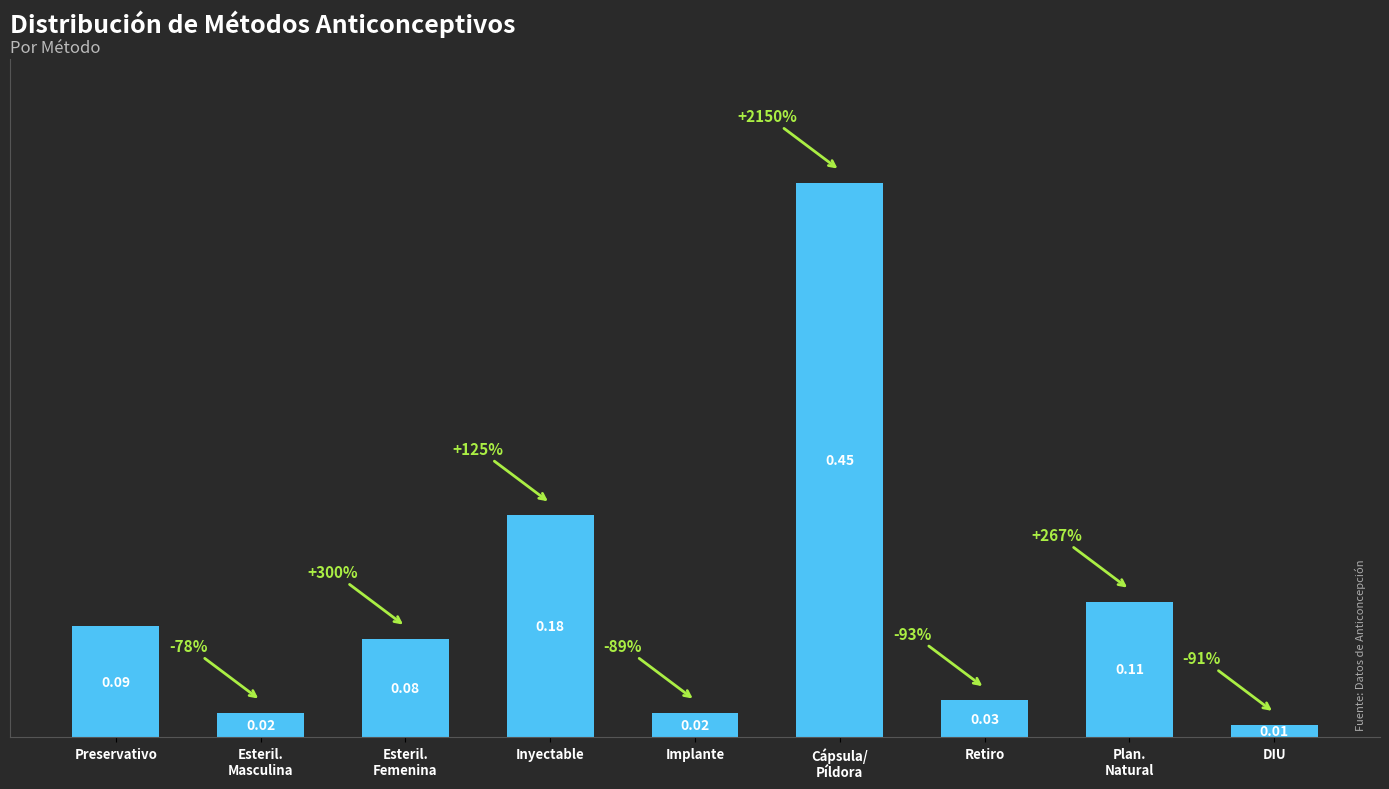

What is the change in value from Preservativo to Cápsula/
Píldora?

+0.4